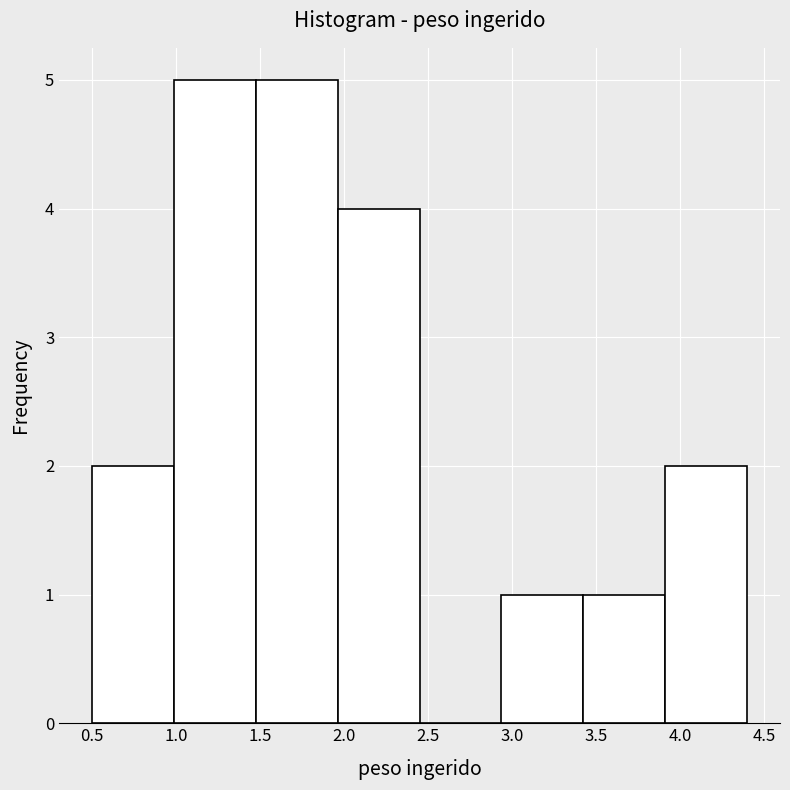

Reading left to right, transcribe this chart: for each bar, give the range it covers on the x-axis and its height. Neither the bar edges nor the heights are printed on the chart, so give them approximately, as read against the axes.

0.50 to 1.00: 2
1.00 to 1.50: 5
1.50 to 1.95: 5
1.95 to 2.45: 4
2.45 to 2.95: 0
2.95 to 3.45: 1
3.45 to 3.90: 1
3.90 to 4.40: 2